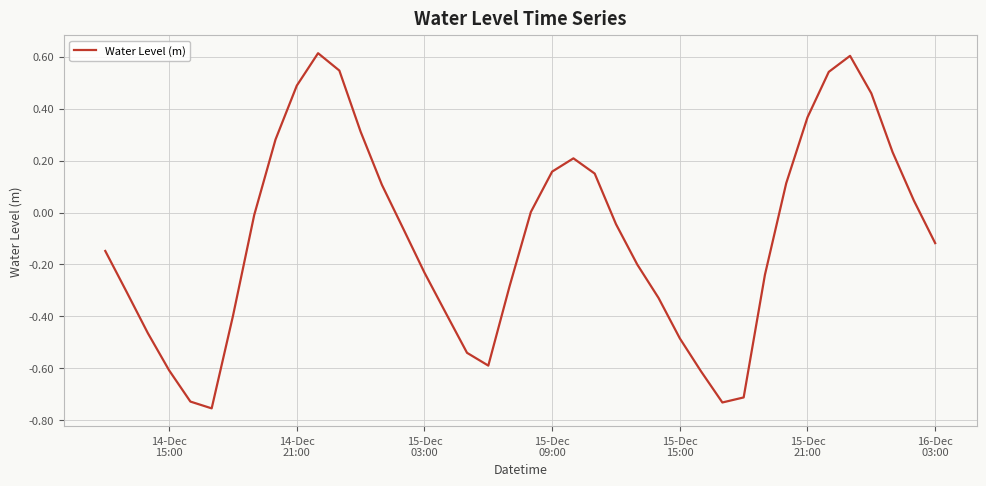

How many distinct data groups are displayed?

1